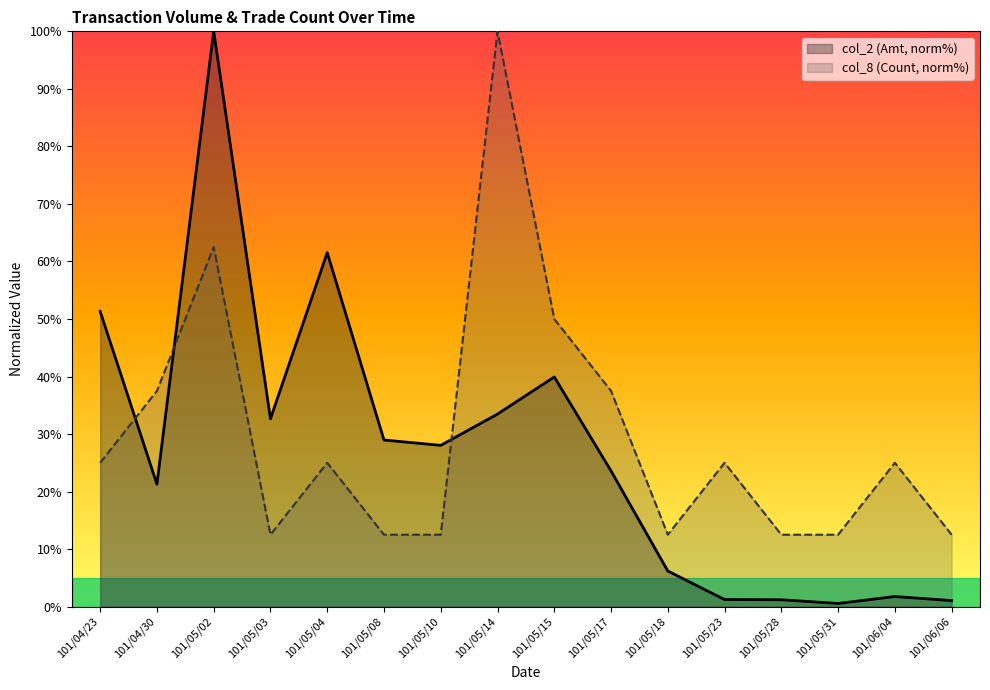

What are all the series names shown in the legend?

col_2 (Amt, norm%), col_8 (Count, norm%)